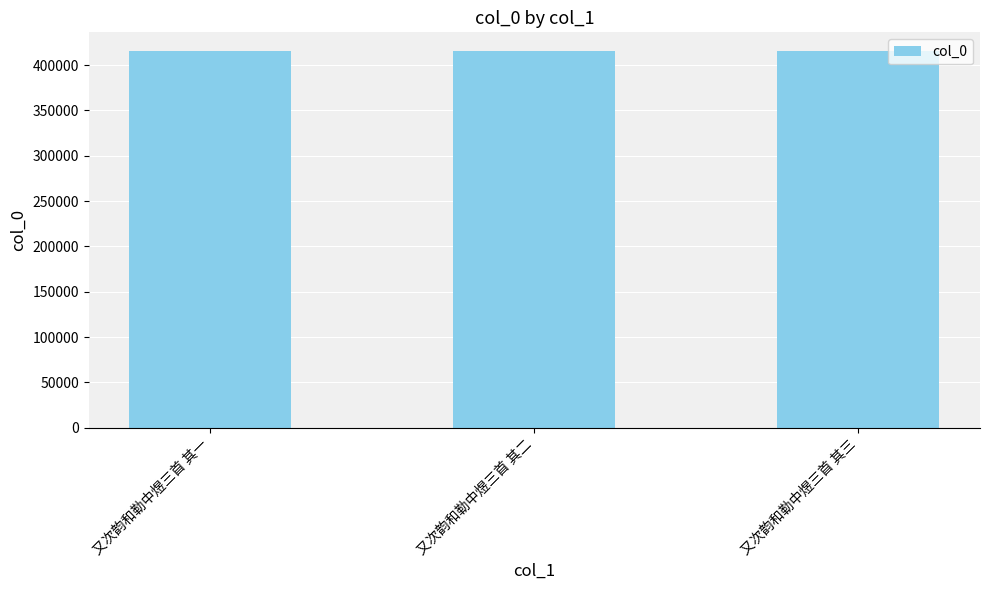

What is the ratio of the value at 又次韵和勒中煜三首 其二 to the value at 又次韵和勒中煜三首 其三?

1.0